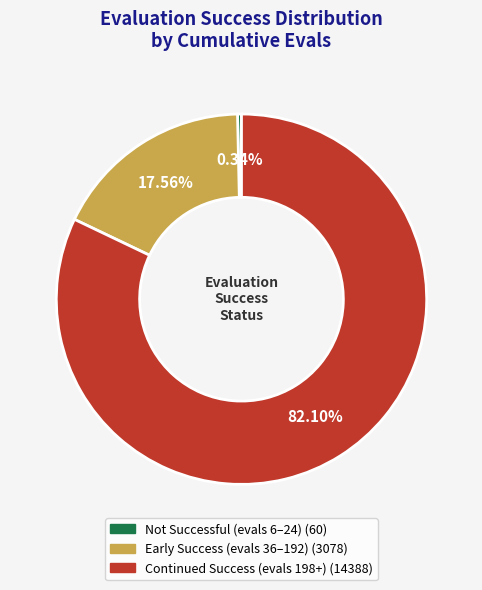

Does any single category account for the majority?

Yes